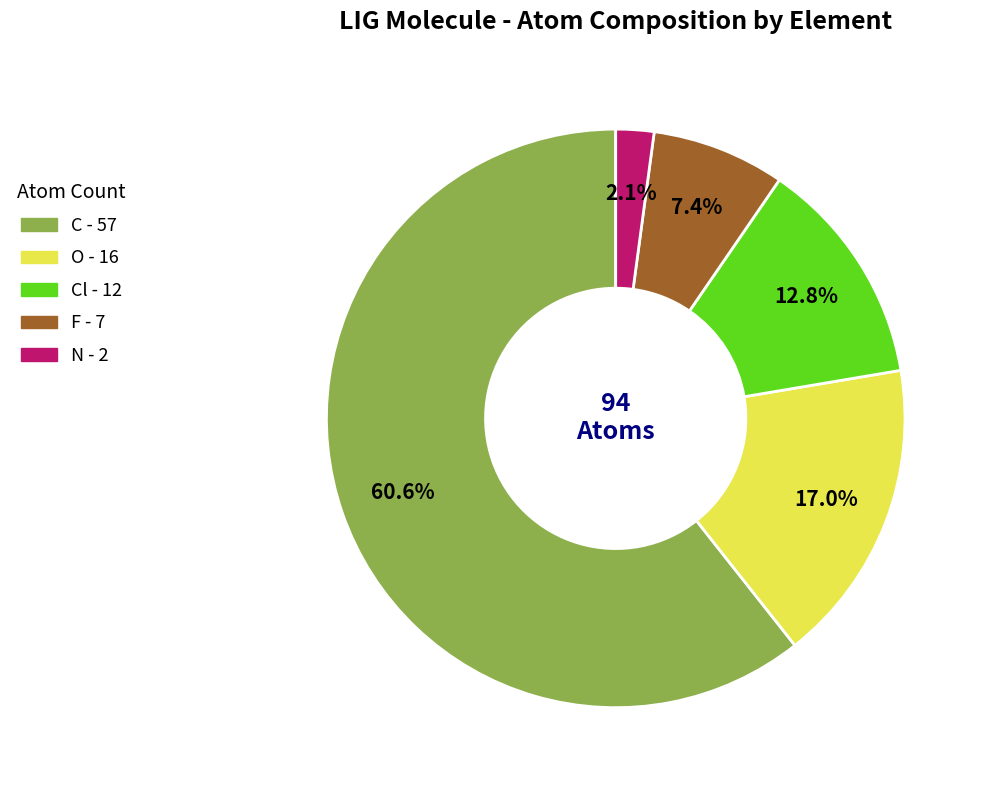

Count the number of slices in the pie.

5